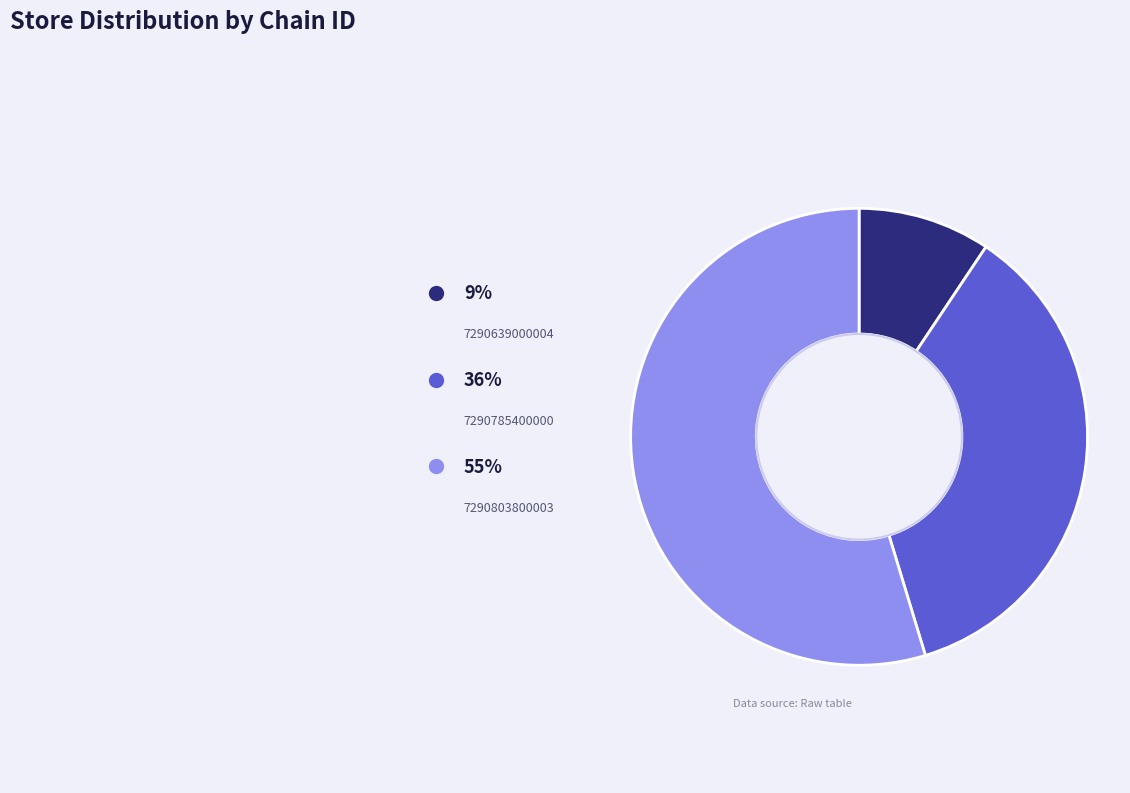

What percentage is the 7290803800003 slice, to the nearest percent?

55%